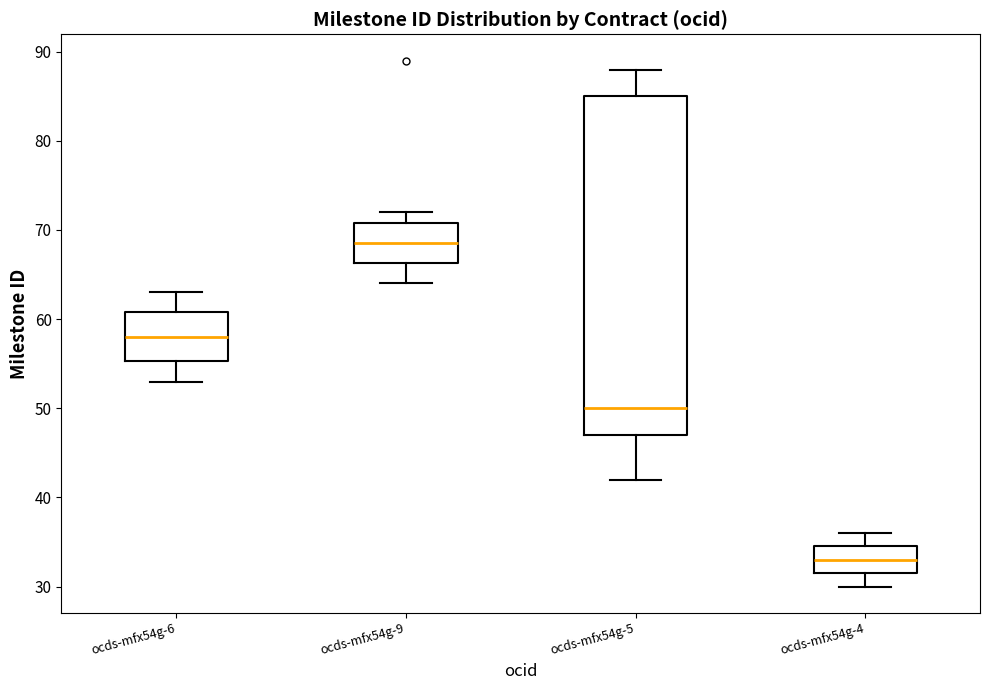

Which box has the lowest median line?

ocds-mfx54g-4